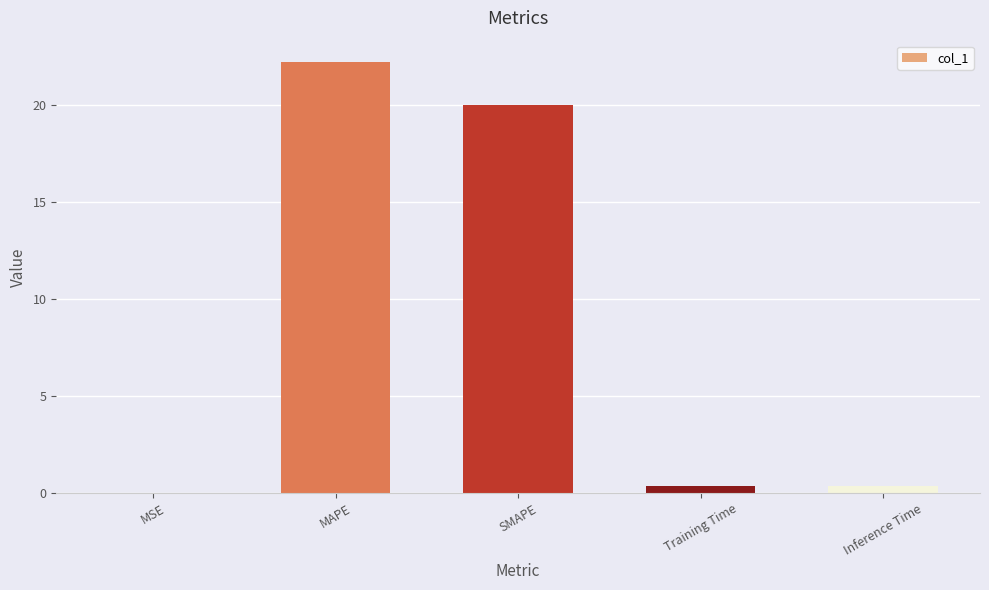

What value does the data have at MAPE?

22.2